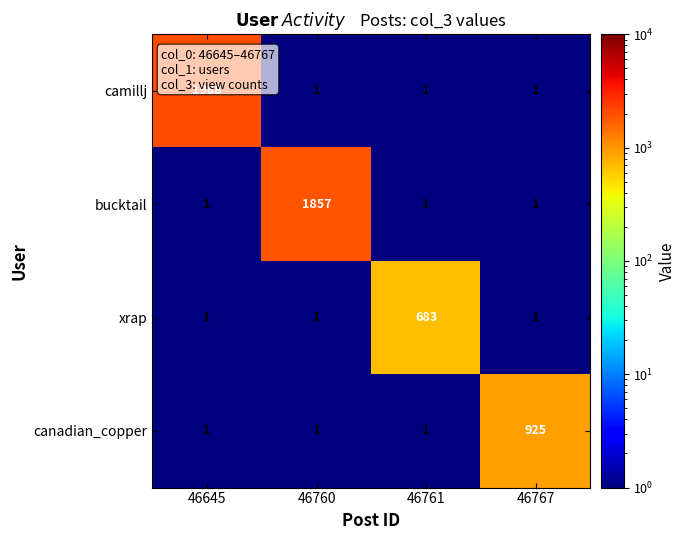

Which series changed the most between 46645 and 46760?

camillj